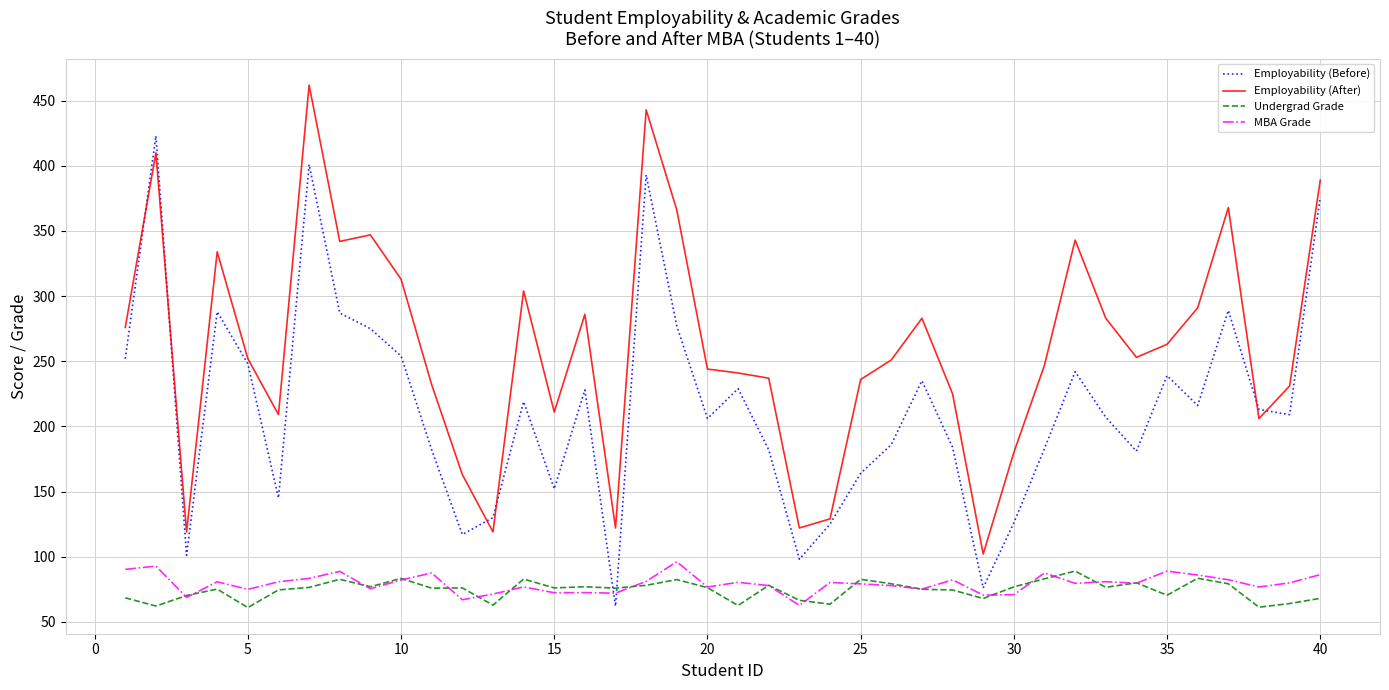

Rank the series by their maximum value, from lowest to highest.

Undergrad Grade, MBA Grade, Employability (Before), Employability (After)